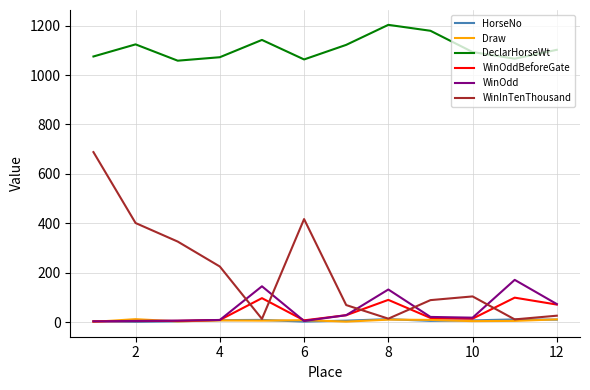

Which series has the largest total across all categories?

DeclarHorseWt